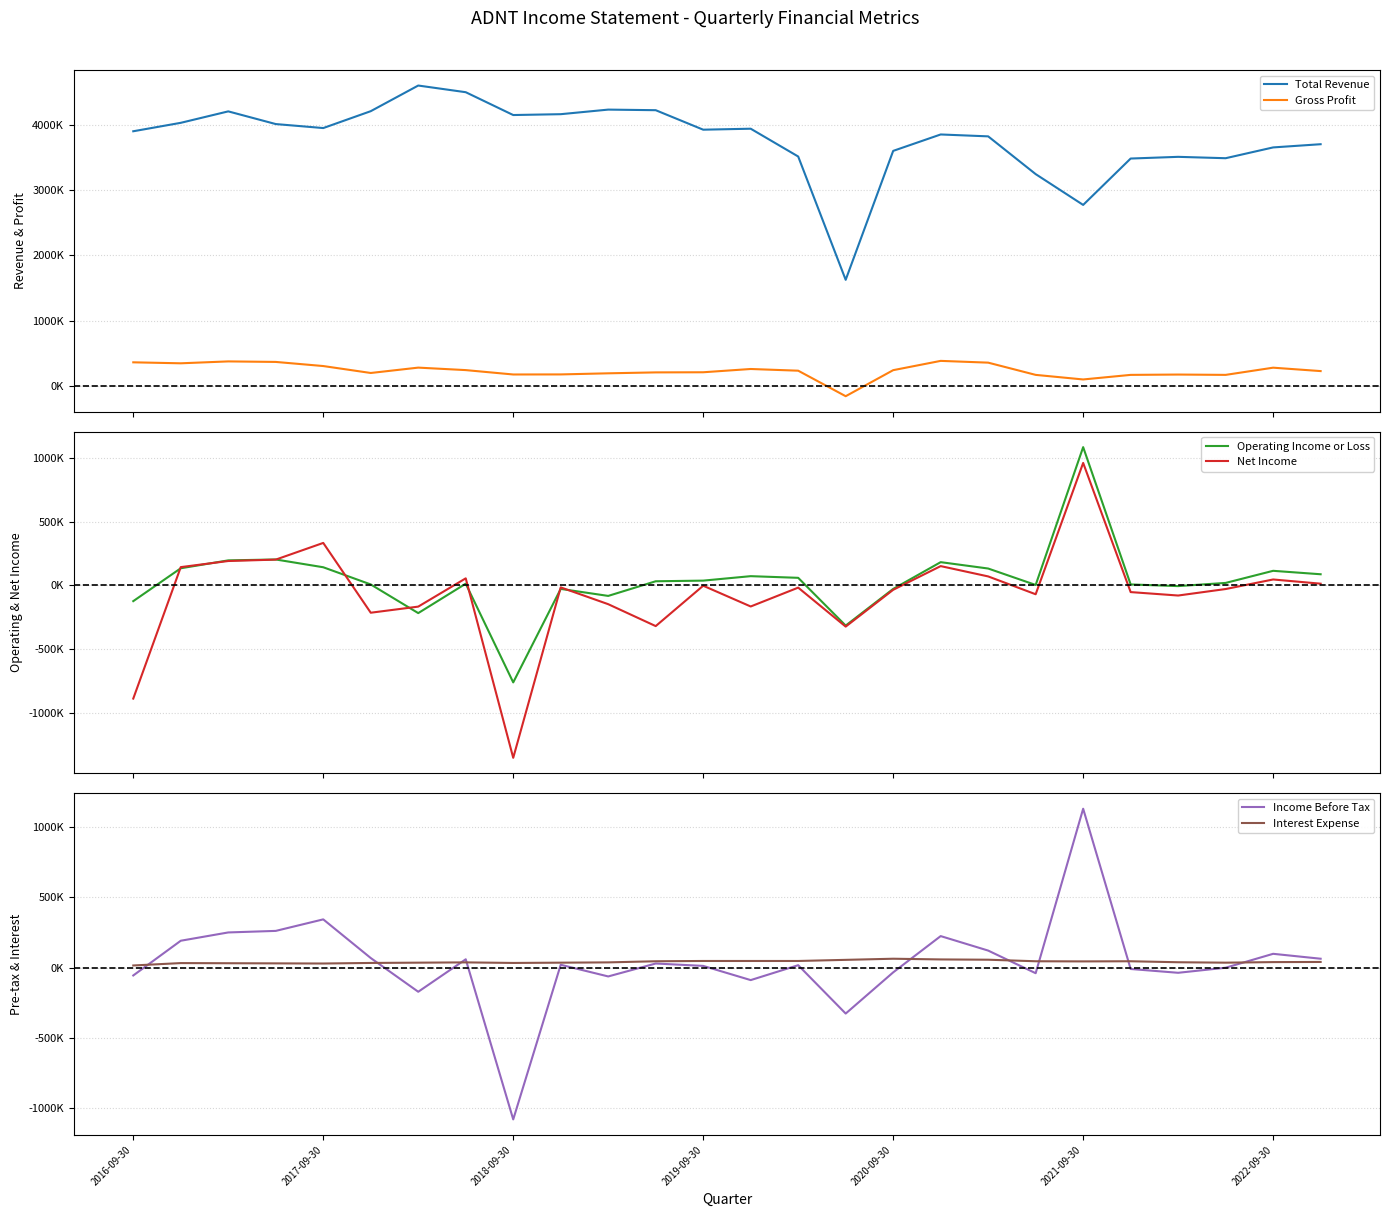

Count the number of data series in this chart.

6